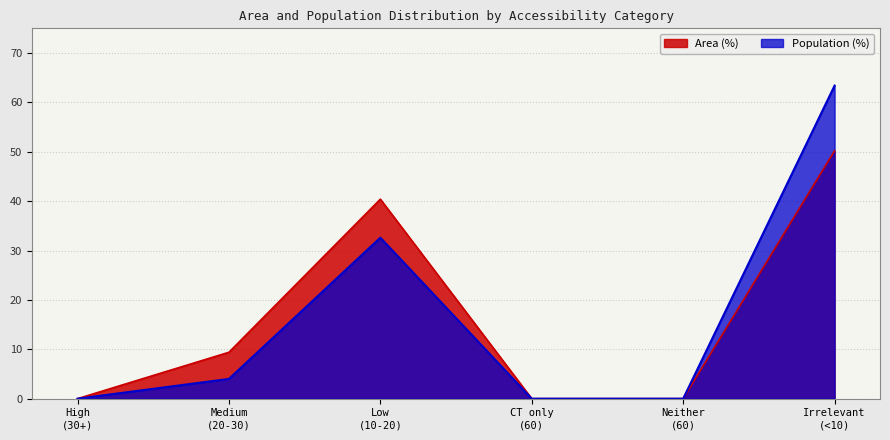

Reading left to right, extract all data points from this chart.

Area (%): 0.0	9.4	40.4	0.0	0.0	50.2
Population (%): 0.0	4.0	32.6	0.0	0.0	63.4